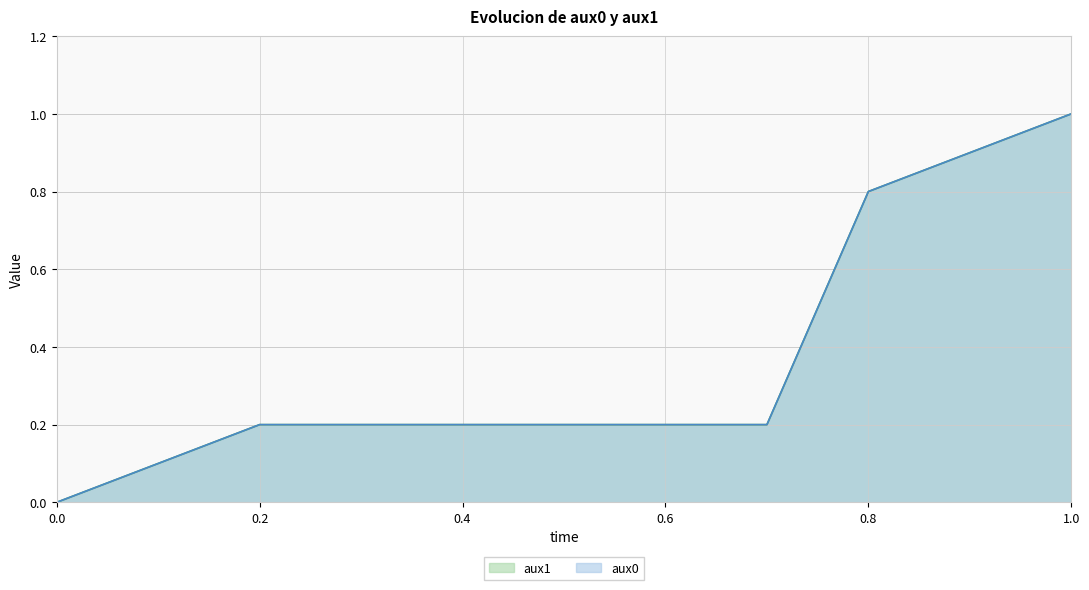

Which series has the widest spread of values?

aux0